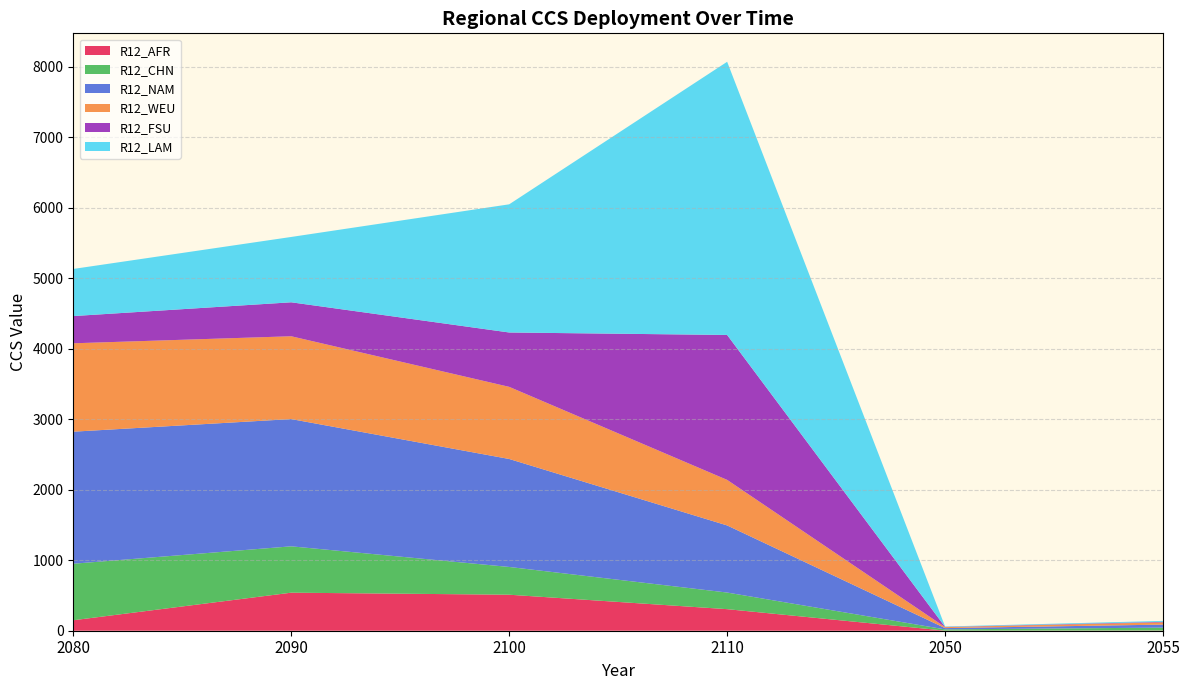

Reading right to left, list all the values displayed in this chart.

R12_AFR: 2055=2.9	2050=1.3	2110=305.8	2100=510.8	2090=539.7	2080=148.5
R12_CHN: 2055=41.2	2050=17.6	2110=235.7	2100=393.6	2090=657.5	2080=801.8
R12_NAM: 2055=42.7	2050=18.3	2110=951.9	2100=1531.7	2090=1804.9	2080=1872.9
R12_WEU: 2055=31.9	2050=13.6	2110=646.1	2100=1023.1	2090=1174.7	2080=1253.7
R12_FSU: 2055=7.6	2050=3.3	2110=2055.5	2100=771.1	2090=481.8	2080=386.2
R12_LAM: 2055=13.2	2050=5.6	2110=3874.8	2100=1818.0	2090=926.8	2080=668.4